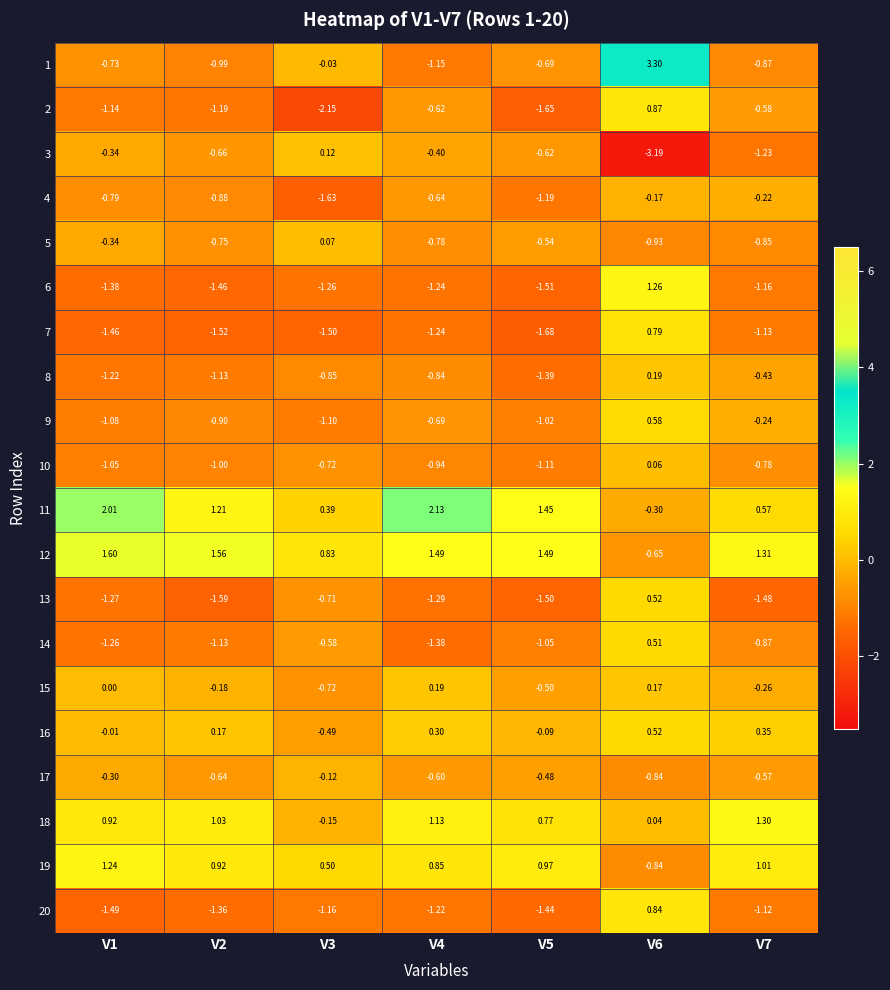

Is the value of 1 at V4 greater than the value of 4 at V3?

Yes